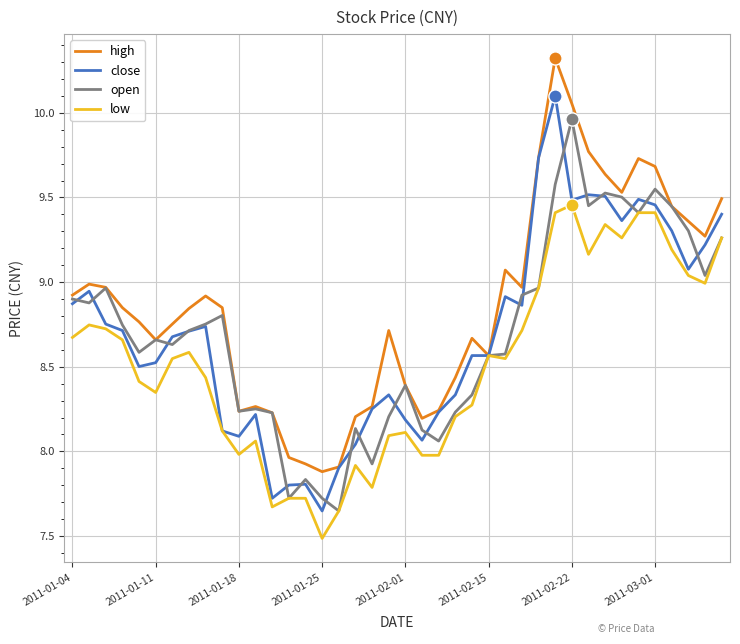

Which series has the largest total across all categories?

high